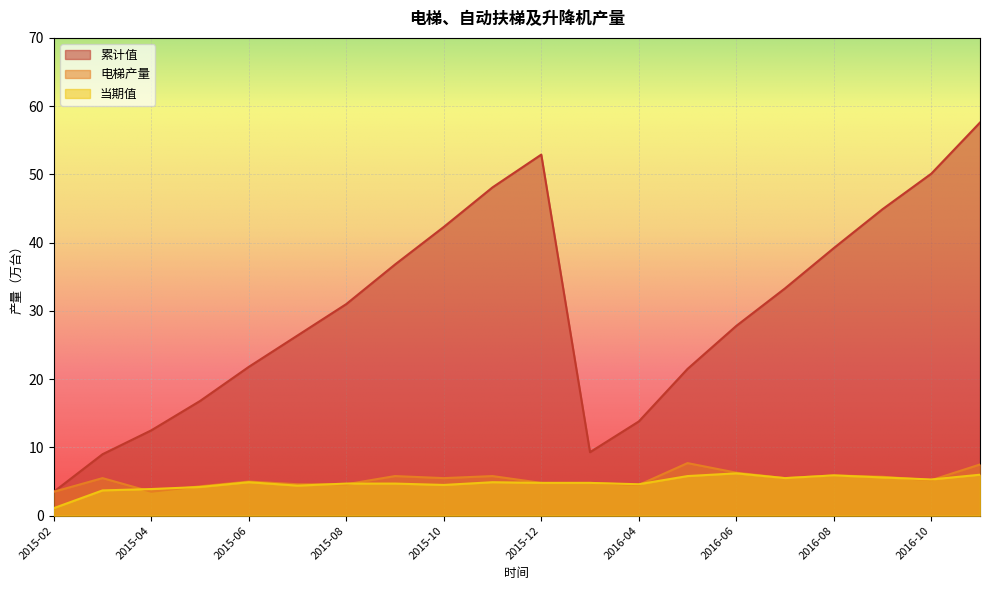

How many data points in 电梯产量 are above 5?

11